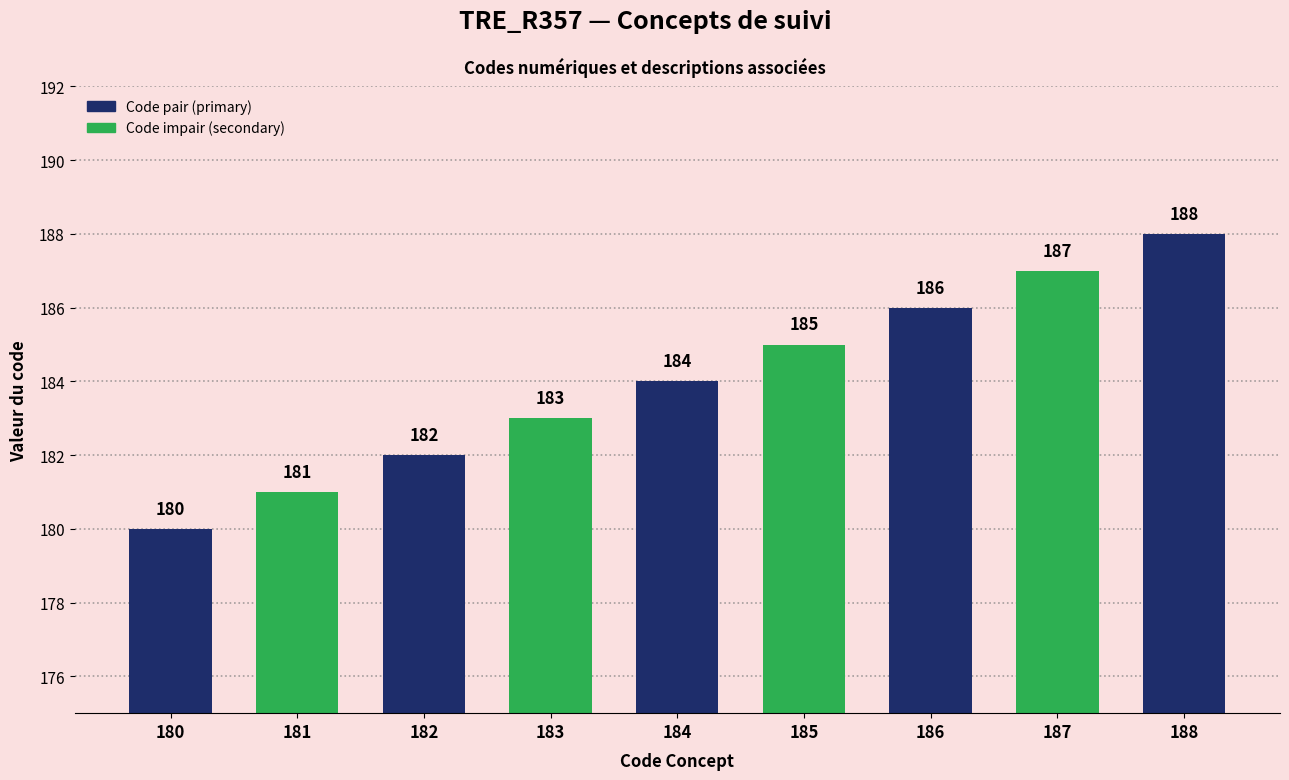

Which category has the highest value across all series?

188